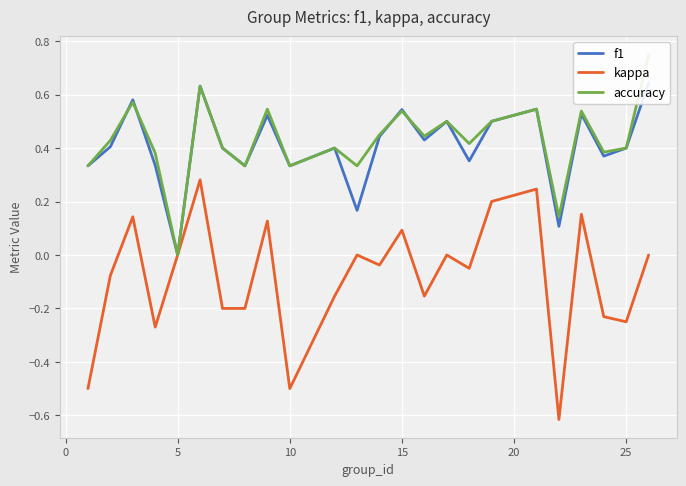

Which series has the widest spread of values?

kappa